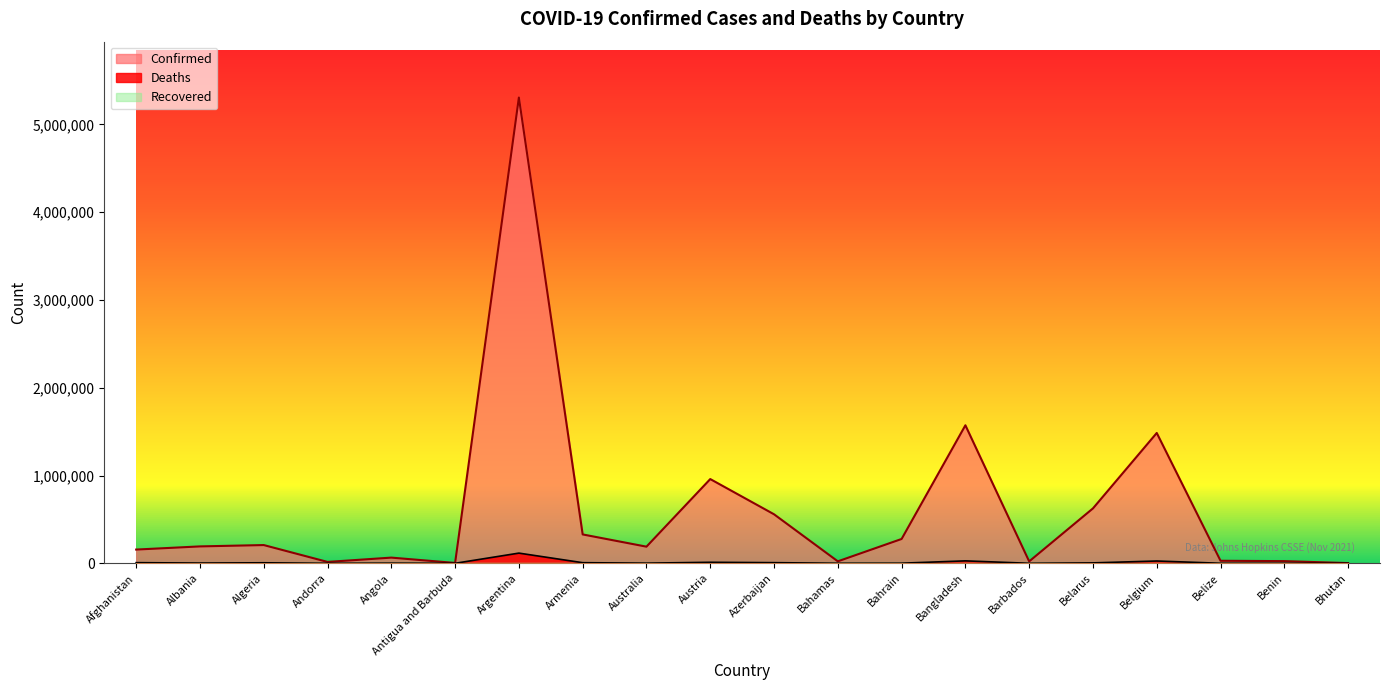

Which series has the widest spread of values?

Confirmed